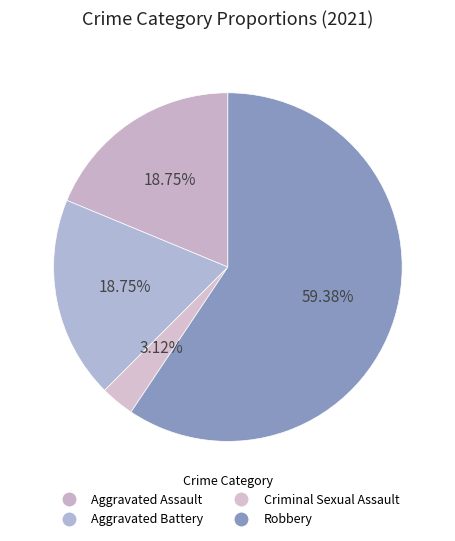

Which category has the biggest portion of the pie?

Robbery